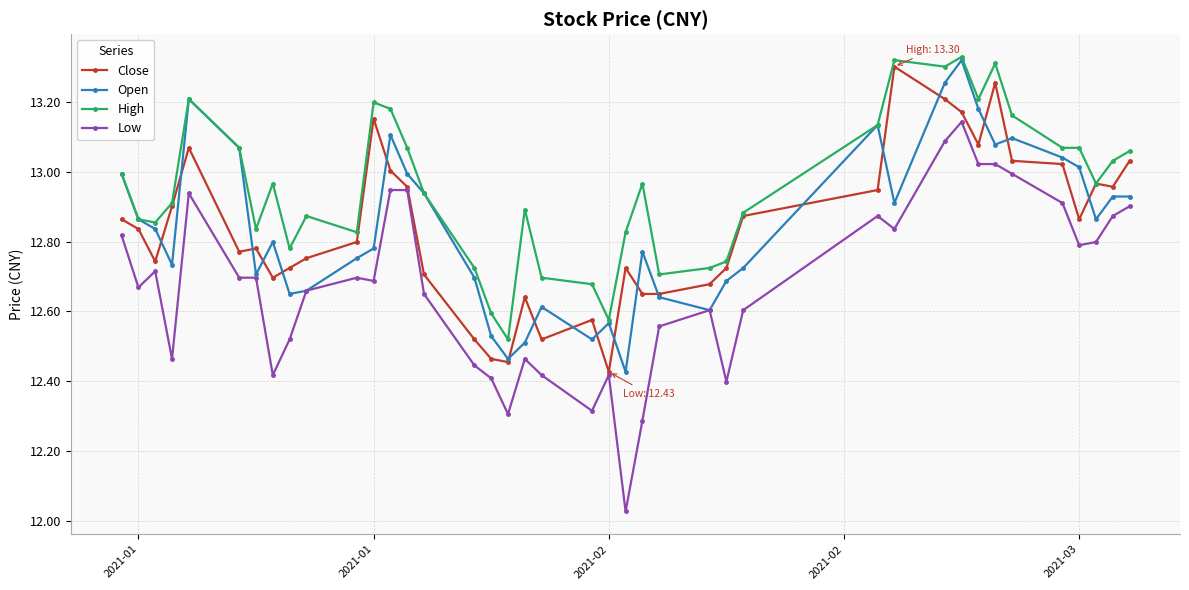

True or false: Open has more than 1 points higher than both neighbors.

True